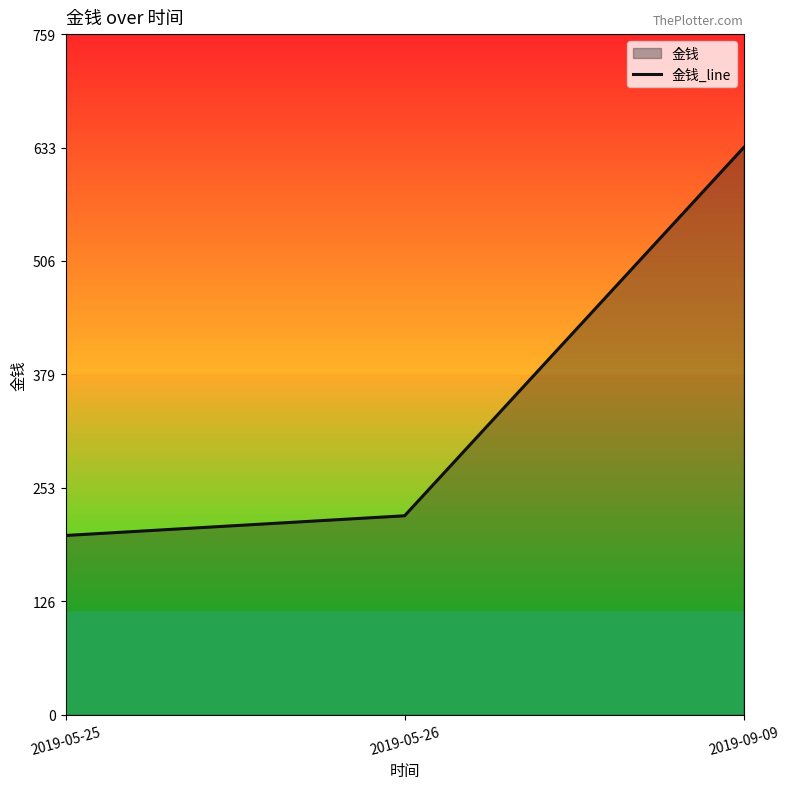

What value does the data have at 2019-05-25?

200